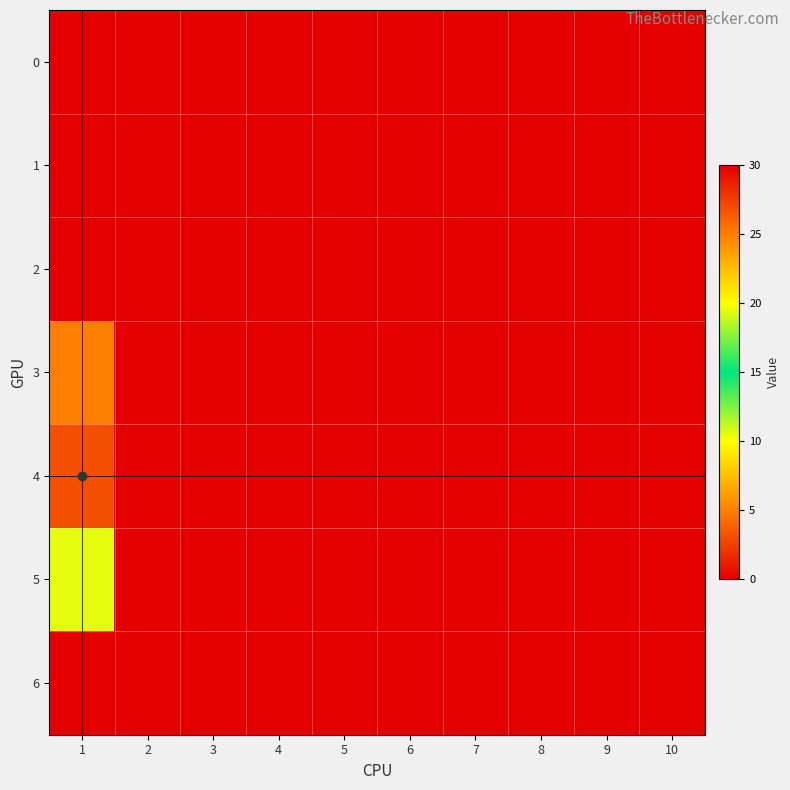

At 8, list the series in order from smallest to largest.

0, 1, 2, 3, 4, 5, 6